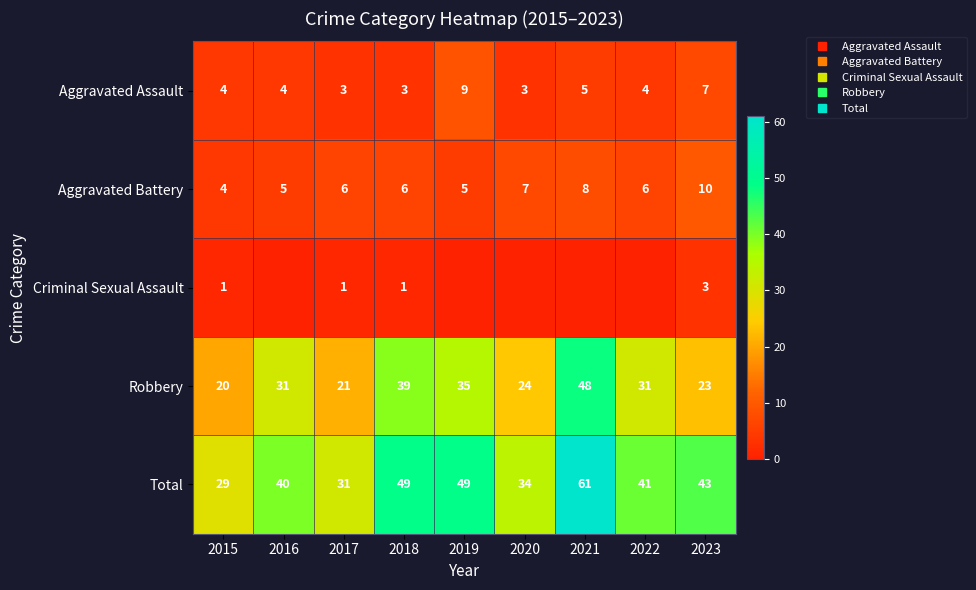

What is the difference between the second highest and minimum values in the Aggravated Battery series?

4